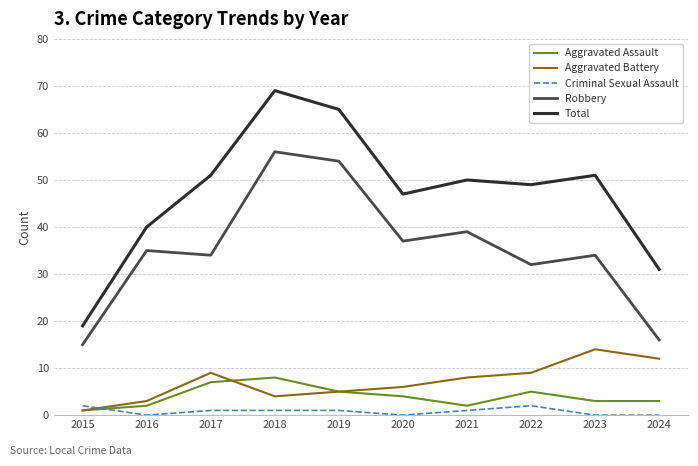

What is the total value across all series at 2020?

94